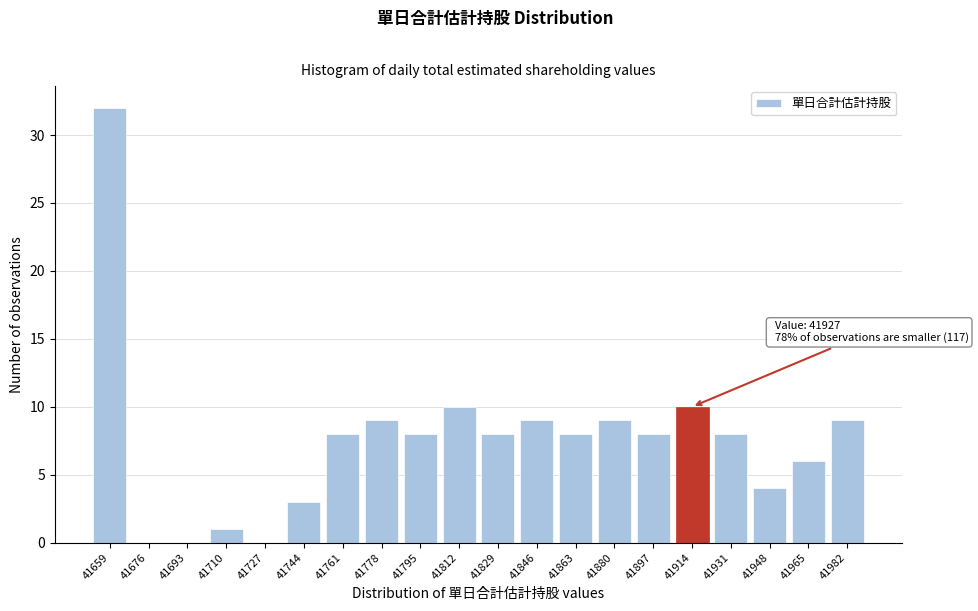

Reading left to right, list all the values displayed in this chart.

41659=32	41676=0	41693=0	41710=1	41727=0	41744=3	41761=8	41778=9	41795=8	41812=10	41829=8	41846=9	41863=8	41880=9	41897=8	41914=10	41931=8	41948=4	41965=6	41982=9